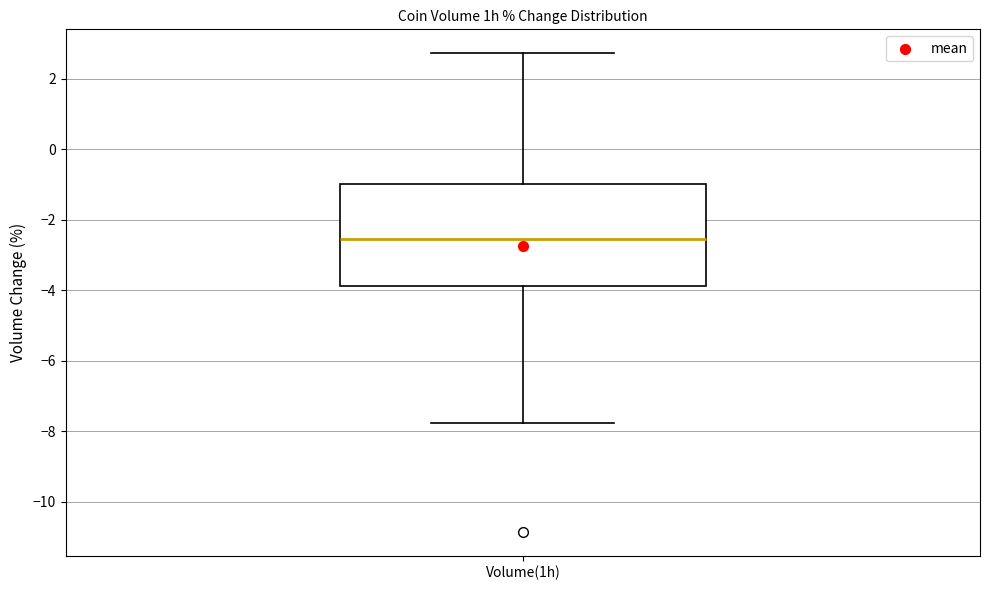

Transcribe this box plot: give where the median line is, the range the box spans, and where the two whiskers end, as read against the y-axis. The values are not printed on the chart, so give them approximately, as read against the axis.

median -2.6, box -3.8 to -1.0, whiskers -7.8 to 2.8